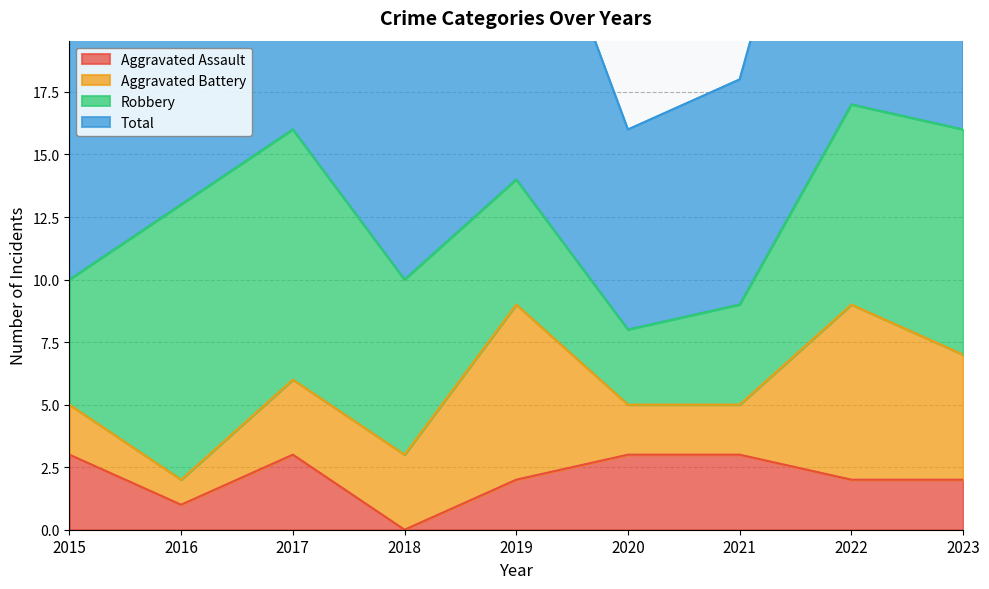

True or false: Total has more than 0 points higher than both neighbors.

True